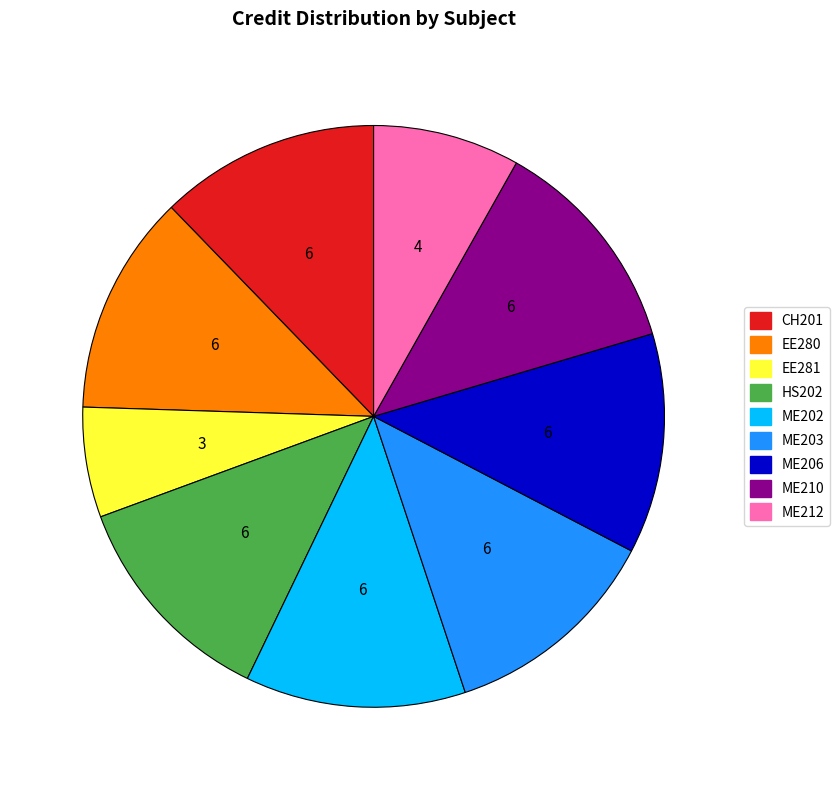

Is there any slice that represents more than half of the pie?

No